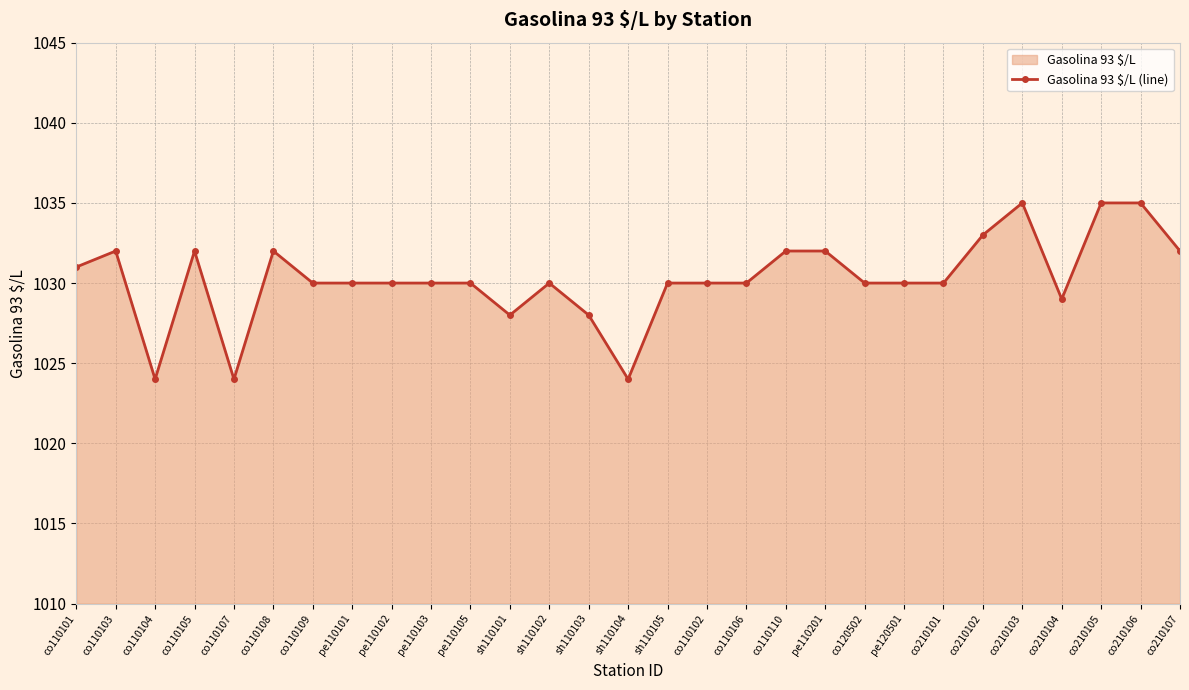

How many values are below 1030?

6